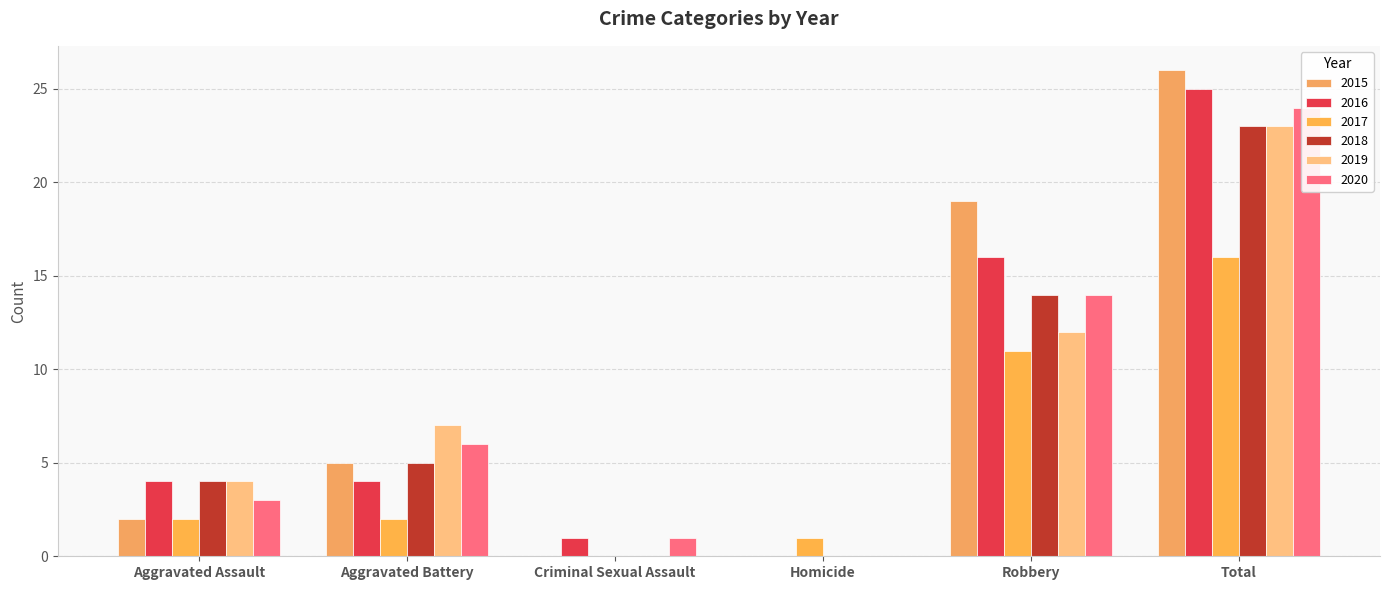

How many values in the 2020 series are below 6?

3